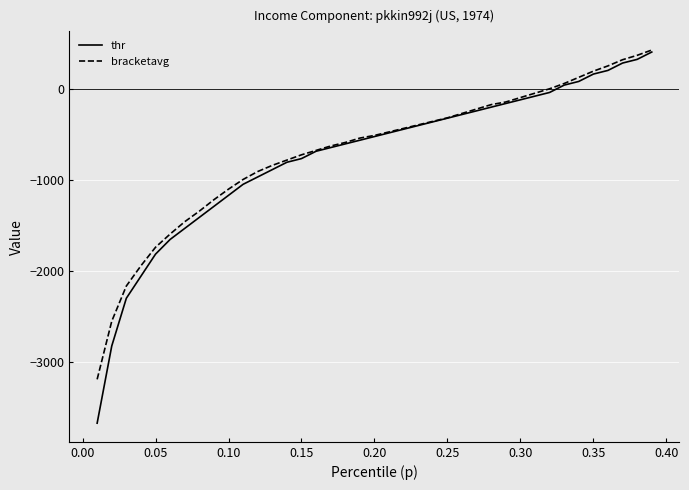

Which series has the largest range (max minus min)?

thr